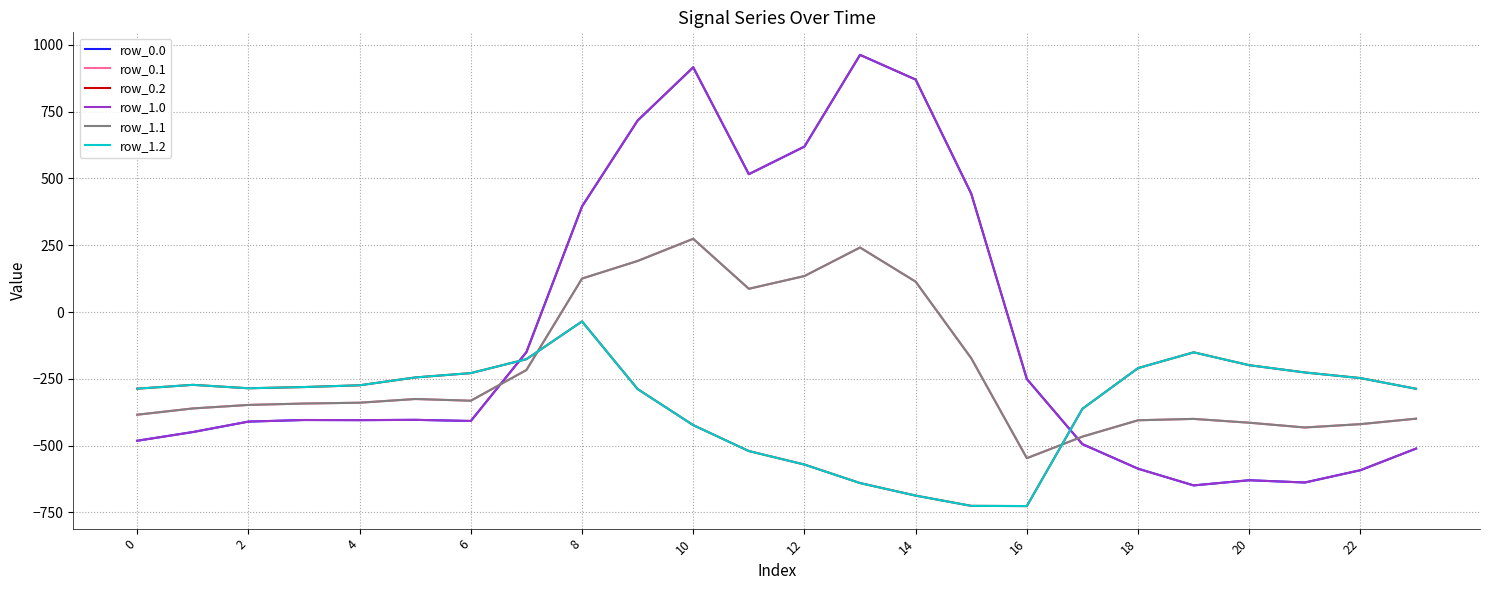

How many interior local valleys does the row_0.0 series have?

5